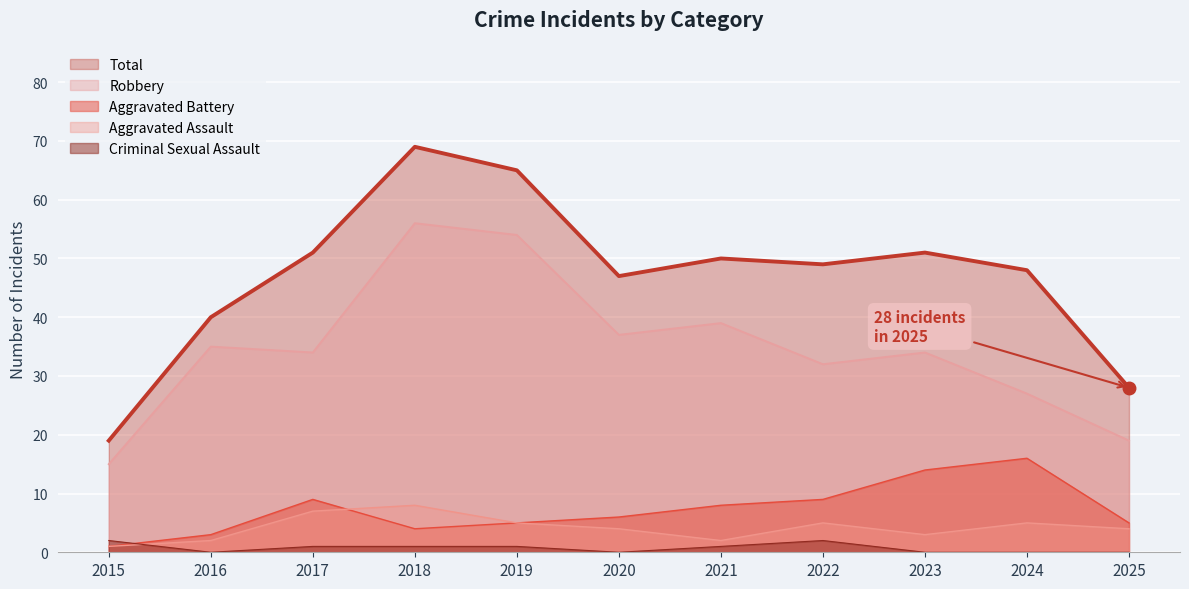

How many interior local peaks does the Aggravated Assault series have?

3